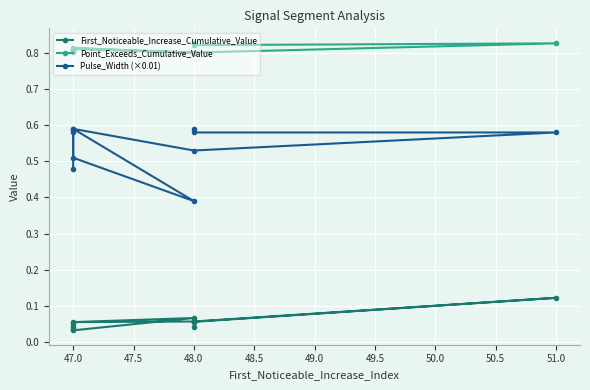

At which label is First_Noticeable_Increase_Cumulative_Value closest to 0?

47.0